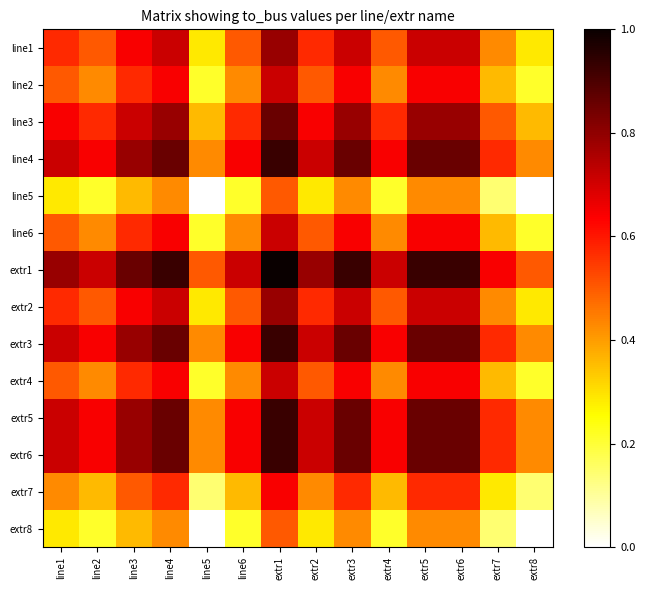

Reading right to left, list all the values displayed in this chart.

line1: extr8=0.3	extr7=0.4	extr6=0.7	extr5=0.7	extr4=0.5	extr3=0.7	extr2=0.6	extr1=0.8	line6=0.5	line5=0.3	line4=0.7	line3=0.6	line2=0.5	line1=0.6
line2: extr8=0.2	extr7=0.4	extr6=0.6	extr5=0.6	extr4=0.4	extr3=0.6	extr2=0.5	extr1=0.7	line6=0.4	line5=0.2	line4=0.6	line3=0.6	line2=0.4	line1=0.5
line3: extr8=0.4	extr7=0.5	extr6=0.8	extr5=0.8	extr4=0.6	extr3=0.8	extr2=0.6	extr1=0.9	line6=0.6	line5=0.4	line4=0.8	line3=0.7	line2=0.6	line1=0.6
line4: extr8=0.4	extr7=0.6	extr6=0.9	extr5=0.9	extr4=0.6	extr3=0.9	extr2=0.7	extr1=0.9	line6=0.6	line5=0.4	line4=0.9	line3=0.8	line2=0.6	line1=0.7
line5: extr8=0.0	extr7=0.1	extr6=0.4	extr5=0.4	extr4=0.2	extr3=0.4	extr2=0.3	extr1=0.5	line6=0.2	line5=0.0	line4=0.4	line3=0.4	line2=0.2	line1=0.3
line6: extr8=0.2	extr7=0.4	extr6=0.6	extr5=0.6	extr4=0.4	extr3=0.6	extr2=0.5	extr1=0.7	line6=0.4	line5=0.2	line4=0.6	line3=0.6	line2=0.4	line1=0.5
extr1: extr8=0.5	extr7=0.6	extr6=0.9	extr5=0.9	extr4=0.7	extr3=0.9	extr2=0.8	extr1=1.0	line6=0.7	line5=0.5	line4=0.9	line3=0.9	line2=0.7	line1=0.8
extr2: extr8=0.3	extr7=0.4	extr6=0.7	extr5=0.7	extr4=0.5	extr3=0.7	extr2=0.6	extr1=0.8	line6=0.5	line5=0.3	line4=0.7	line3=0.6	line2=0.5	line1=0.6
extr3: extr8=0.4	extr7=0.6	extr6=0.9	extr5=0.9	extr4=0.6	extr3=0.9	extr2=0.7	extr1=0.9	line6=0.6	line5=0.4	line4=0.9	line3=0.8	line2=0.6	line1=0.7
extr4: extr8=0.2	extr7=0.4	extr6=0.6	extr5=0.6	extr4=0.4	extr3=0.6	extr2=0.5	extr1=0.7	line6=0.4	line5=0.2	line4=0.6	line3=0.6	line2=0.4	line1=0.5
extr5: extr8=0.4	extr7=0.6	extr6=0.9	extr5=0.9	extr4=0.6	extr3=0.9	extr2=0.7	extr1=0.9	line6=0.6	line5=0.4	line4=0.9	line3=0.8	line2=0.6	line1=0.7
extr6: extr8=0.4	extr7=0.6	extr6=0.9	extr5=0.9	extr4=0.6	extr3=0.9	extr2=0.7	extr1=0.9	line6=0.6	line5=0.4	line4=0.9	line3=0.8	line2=0.6	line1=0.7
extr7: extr8=0.1	extr7=0.3	extr6=0.6	extr5=0.6	extr4=0.4	extr3=0.6	extr2=0.4	extr1=0.6	line6=0.4	line5=0.1	line4=0.6	line3=0.5	line2=0.4	line1=0.4
extr8: extr8=0.0	extr7=0.1	extr6=0.4	extr5=0.4	extr4=0.2	extr3=0.4	extr2=0.3	extr1=0.5	line6=0.2	line5=0.0	line4=0.4	line3=0.4	line2=0.2	line1=0.3